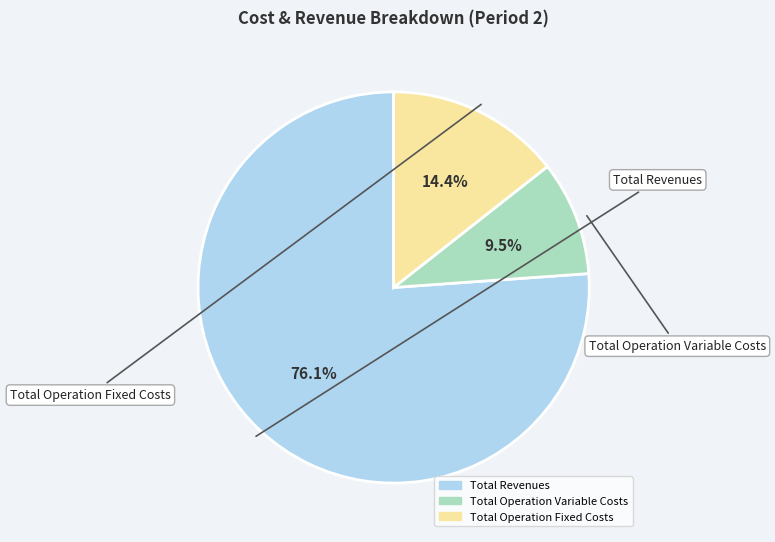

Is there any slice that represents more than half of the pie?

Yes